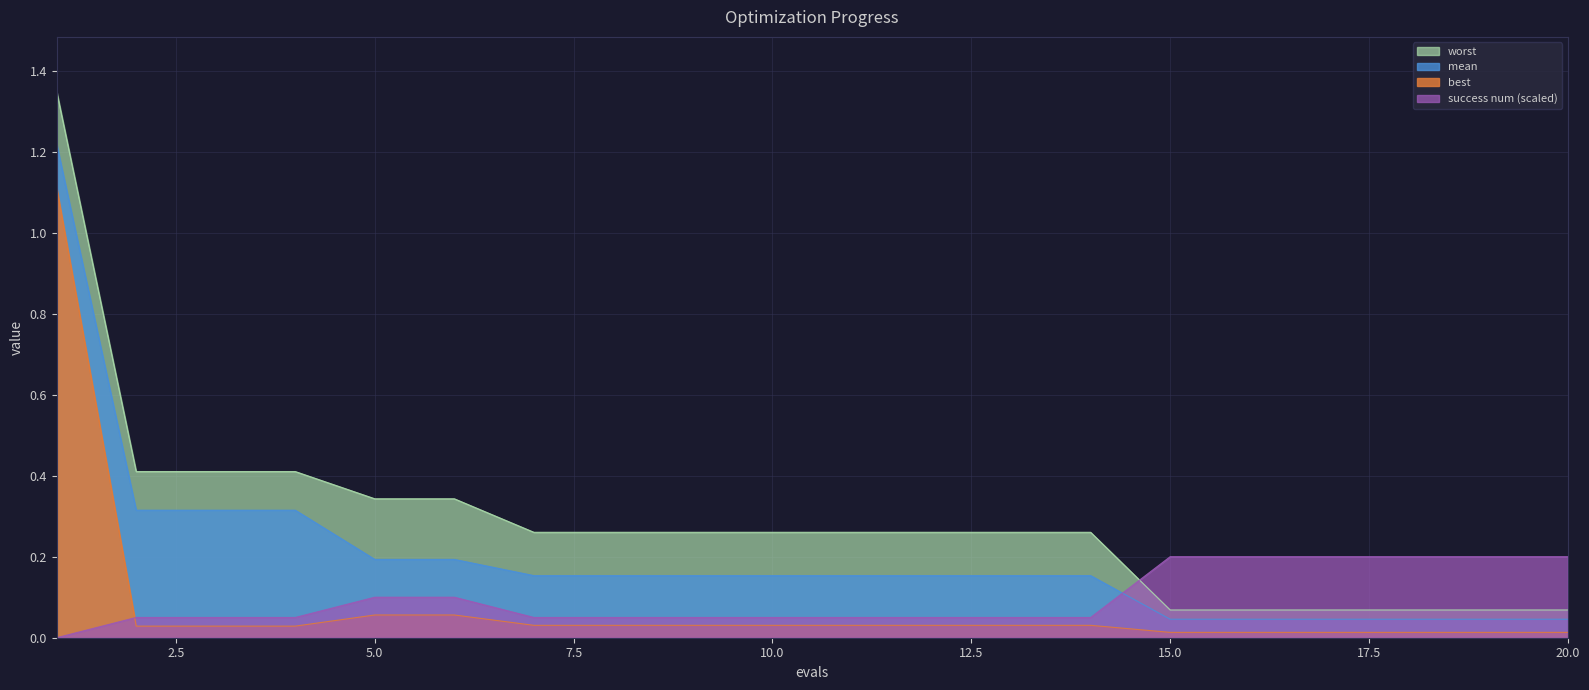

Does the chart display data point markers on the line(s)?

No